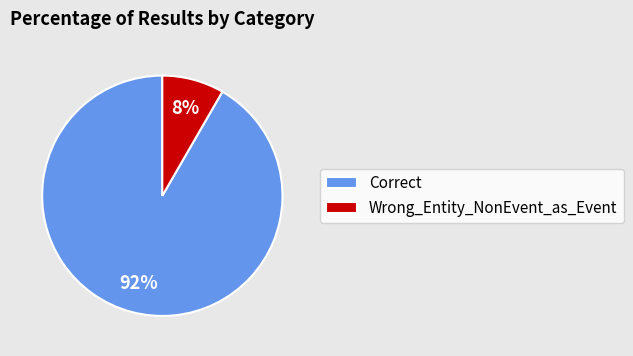

What is the smallest slice in the pie chart?

Wrong_Entity_NonEvent_as_Event